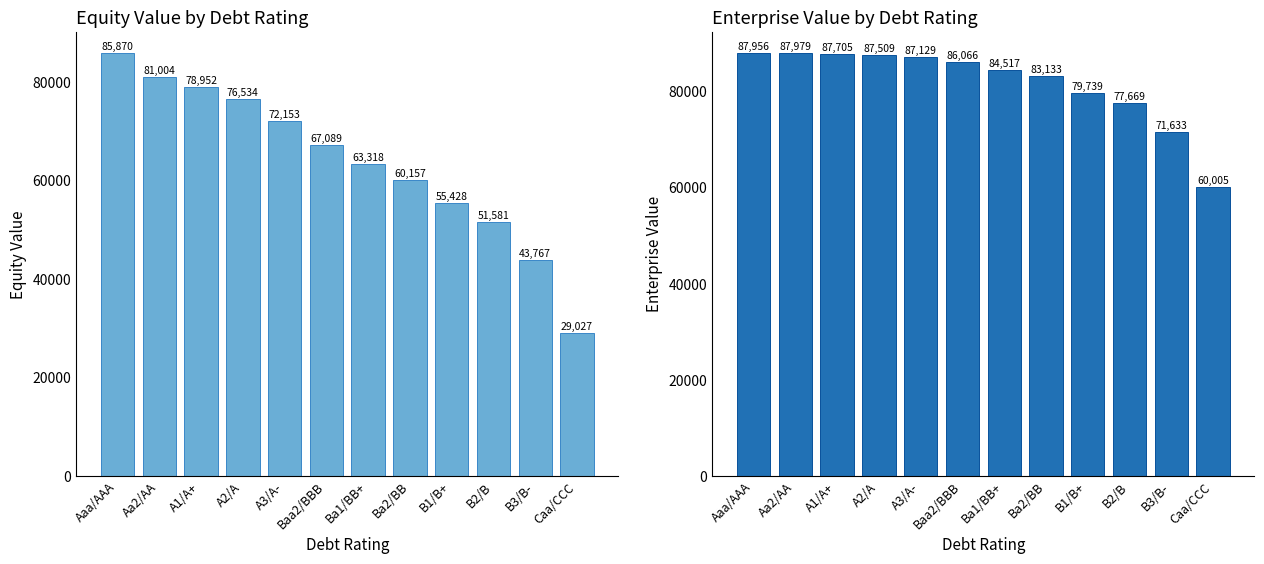

What is the spread (max minus min) of values at Ba1/BB+?

21198.8